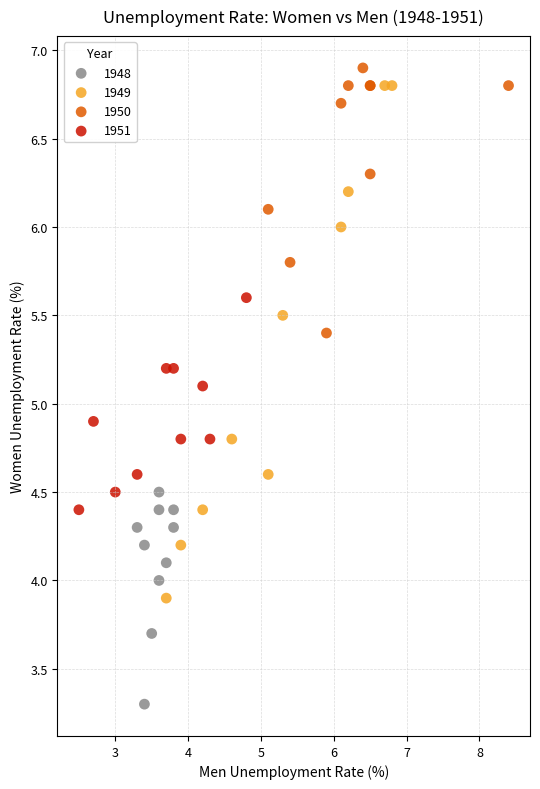

Which series has the widest spread of Y values?

1949